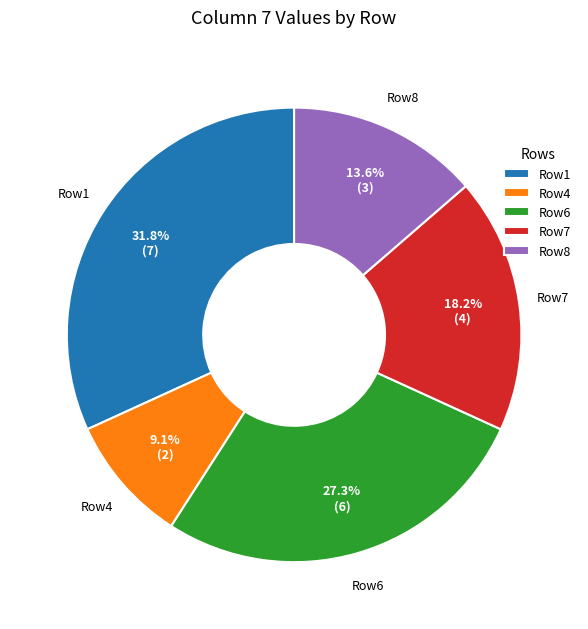

What is the largest slice in the pie chart?

Row1